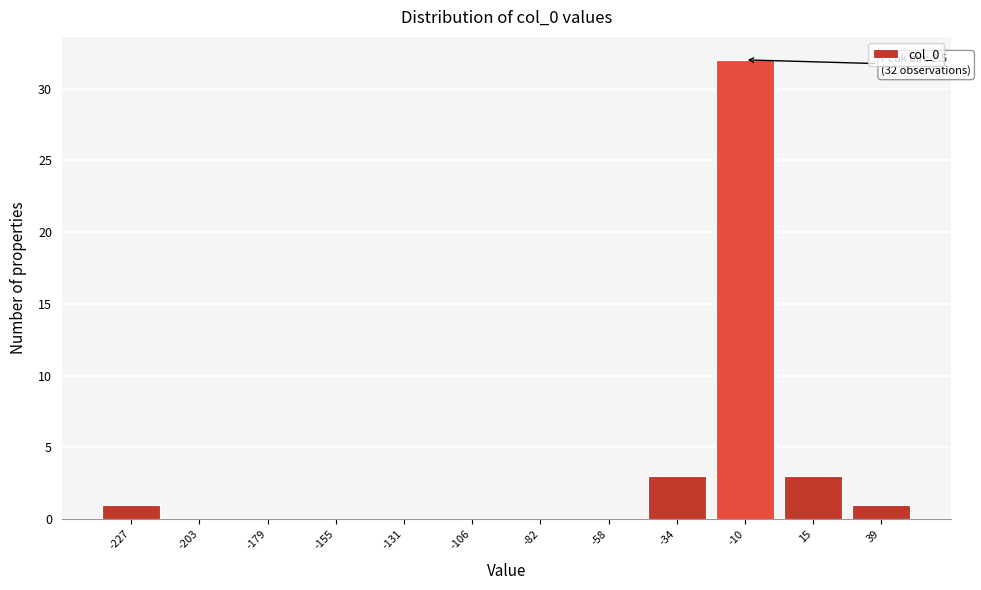

Reading left to right, what are all the values shown in this chart?

-227=1	-203=0	-179=0	-155=0	-131=0	-106=0	-82=0	-58=0	-34=3	-10=32	15=3	39=1